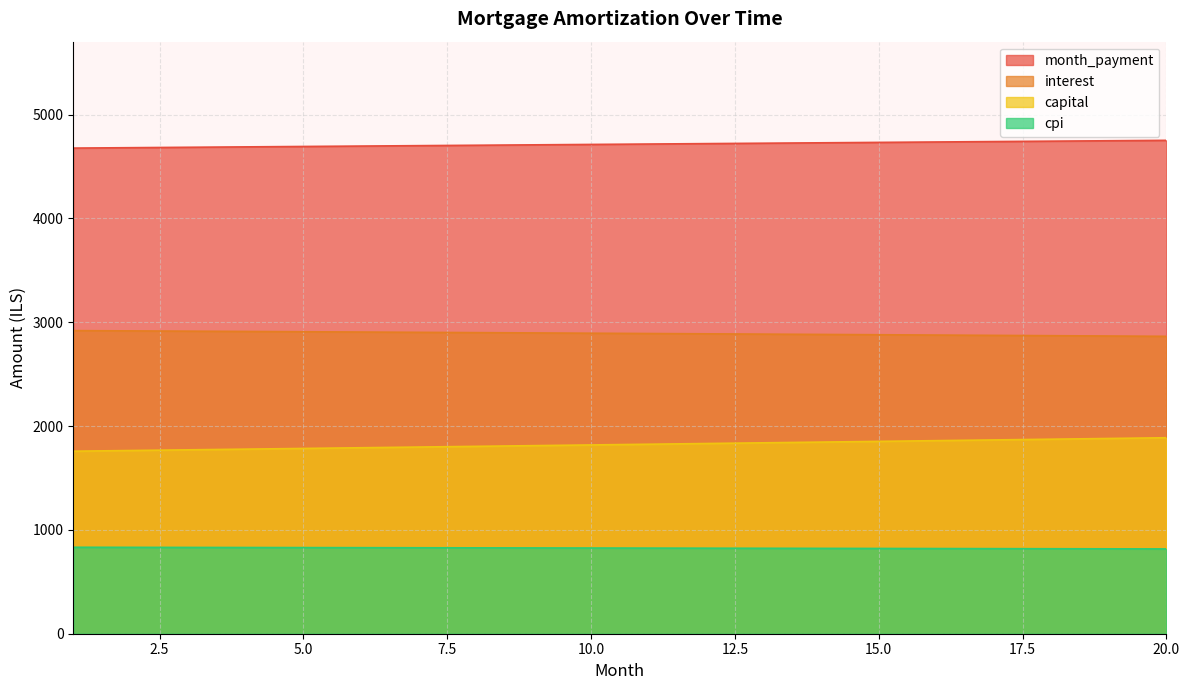

Does the chart display data point markers on the line(s)?

No